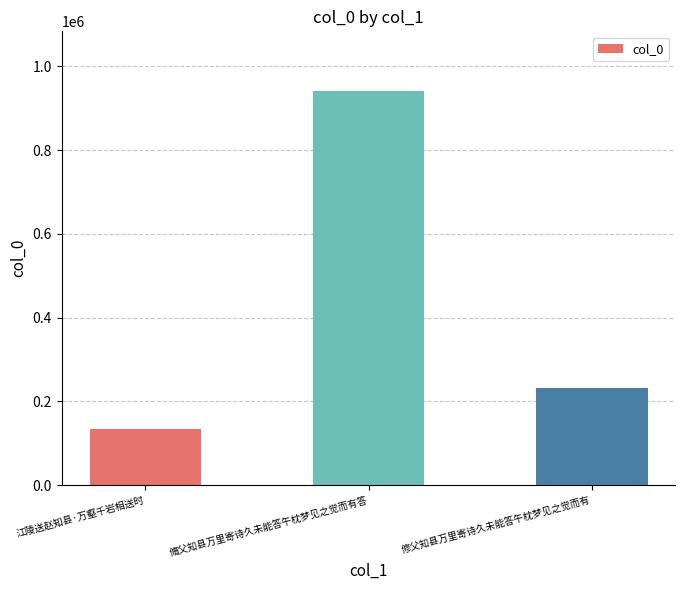

Approximately how many times larger is the value at 修父知县万里寄诗久未能答午枕梦见之觉而有 compared to 脩父知县万里寄诗久未能答午枕梦见之觉而有答?

0.2